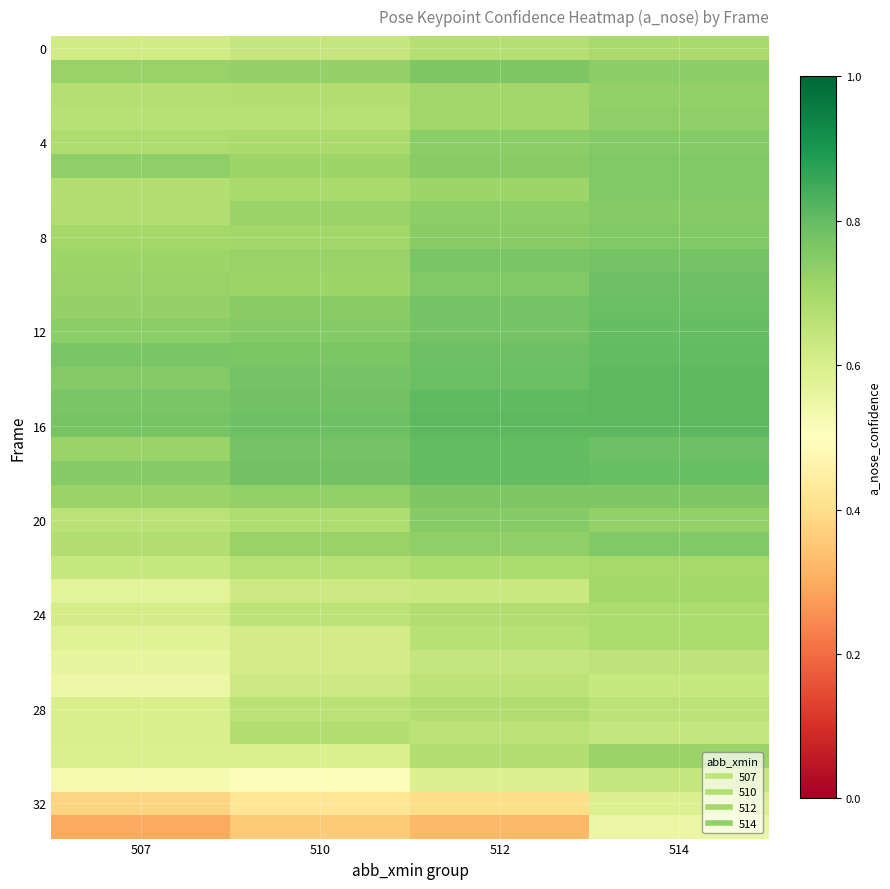

At which category is the sum across all series the highest?

514